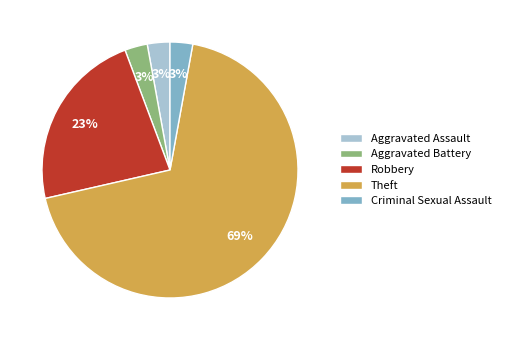

The Criminal Sexual Assault slice represents 3% of the pie. True or false?

True